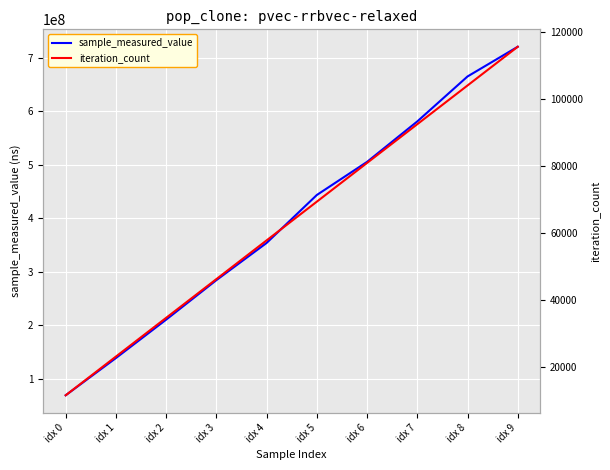

List the series in order of their peak value, lowest first.

iteration_count, sample_measured_value